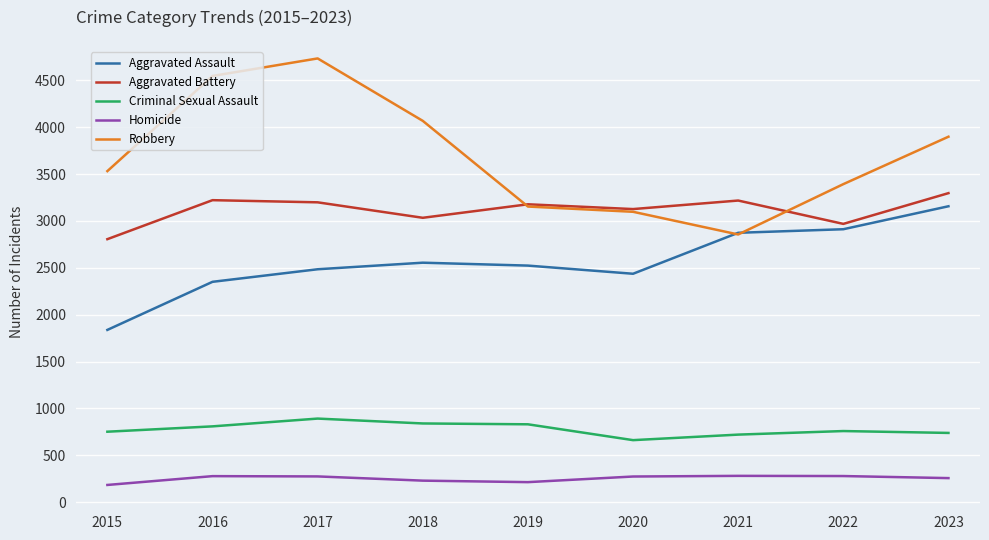

At how many categories does at least one series exceed 2374?

9